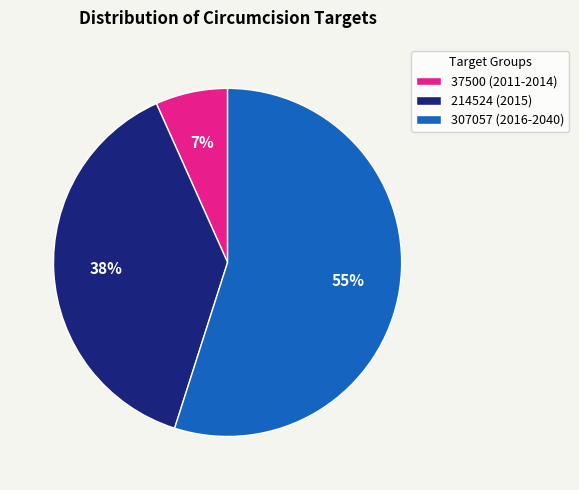

How many segments does this pie chart have?

3